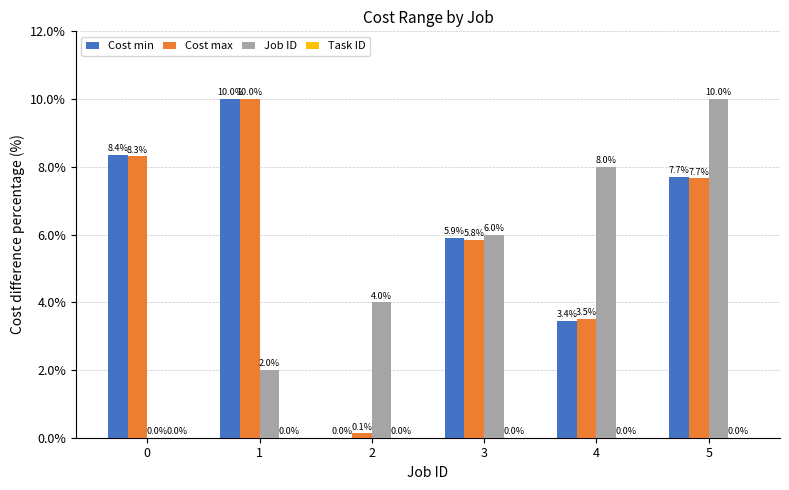

What is the sum of all Cost max values?

35.5